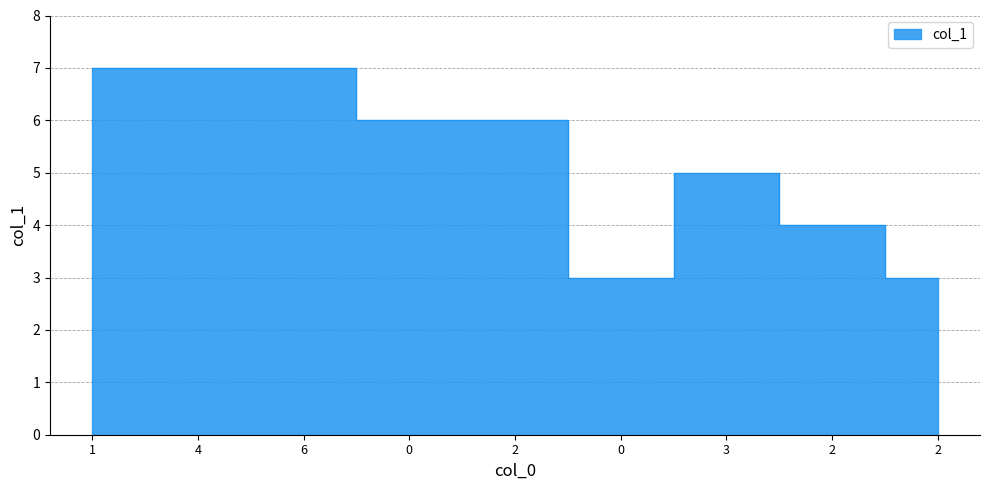

Rank the categories by value from lowest to highest.

0, 2, 2, 3, 0, 2, 1, 4, 6